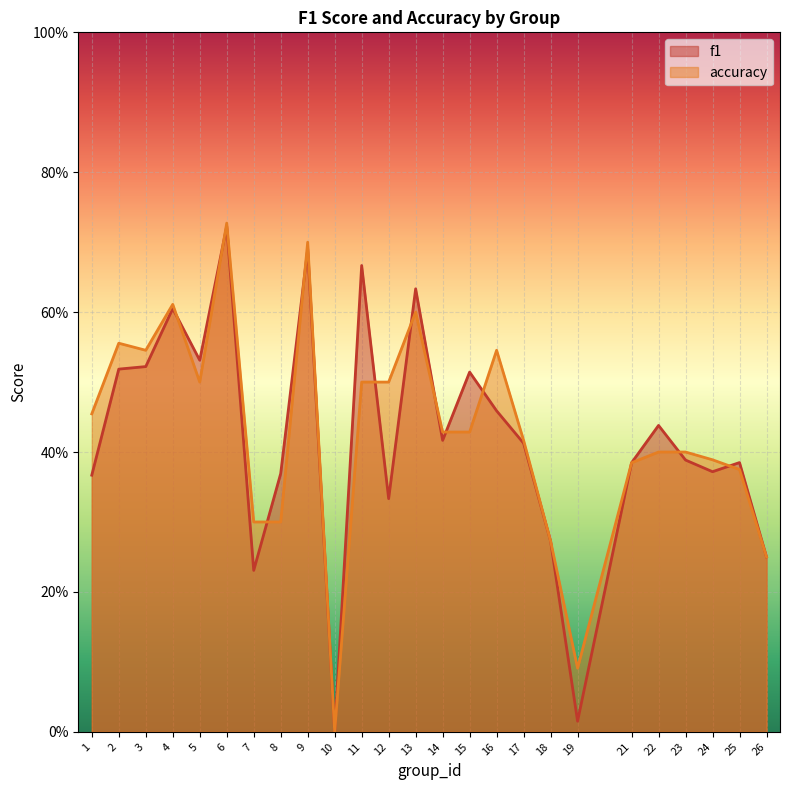

What is the approximate value of f1 at 3?

0.5